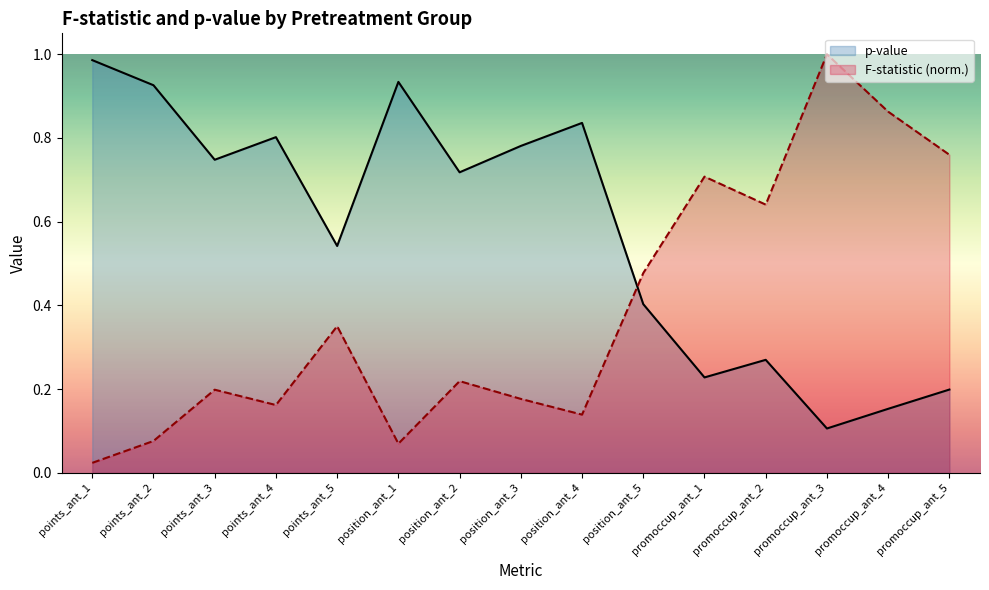

Does the chart have visible grid lines?

No